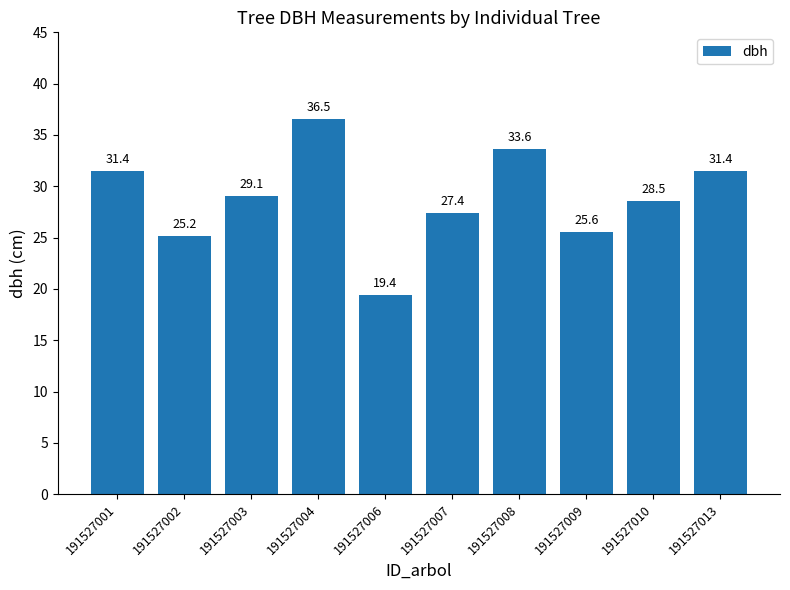

What is the difference between the maximum and minimum values?

17.1